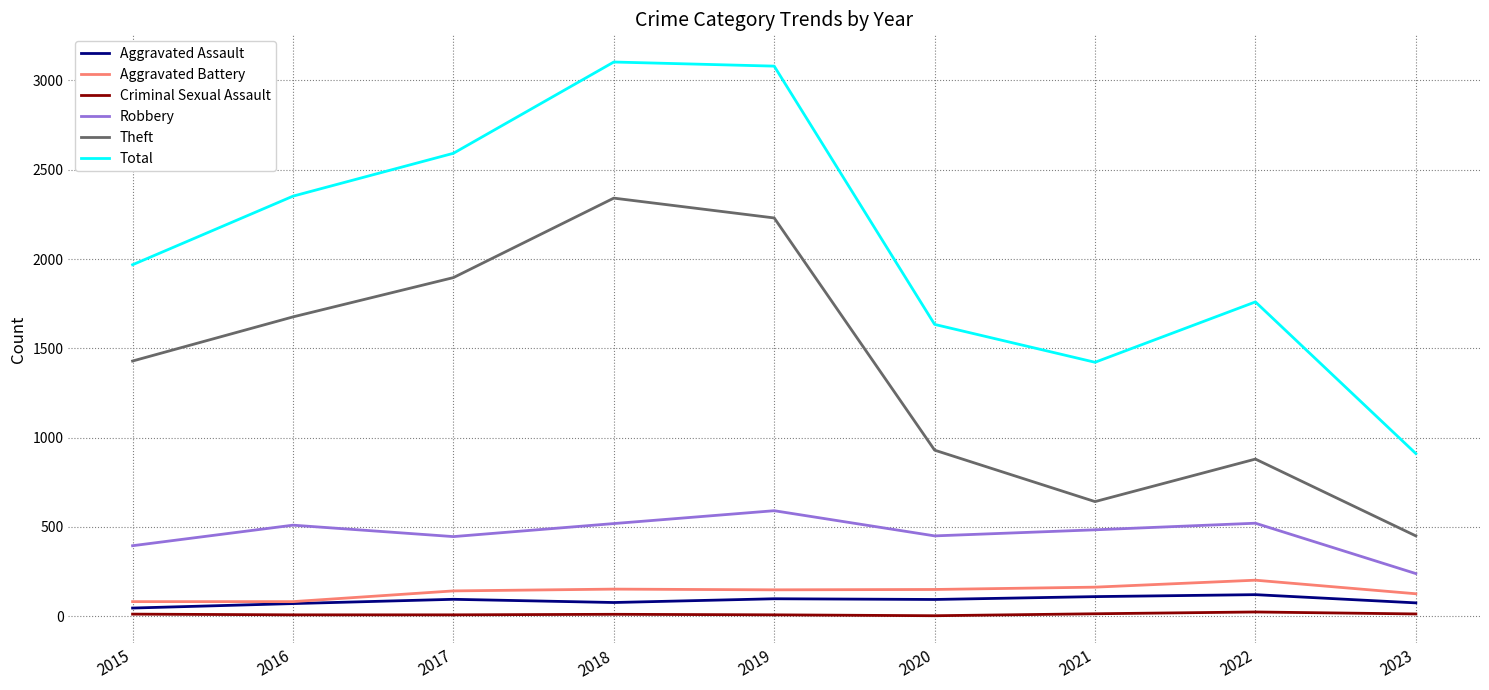

At 2023, list the series in order from largest to smallest.

Total, Theft, Robbery, Aggravated Battery, Aggravated Assault, Criminal Sexual Assault